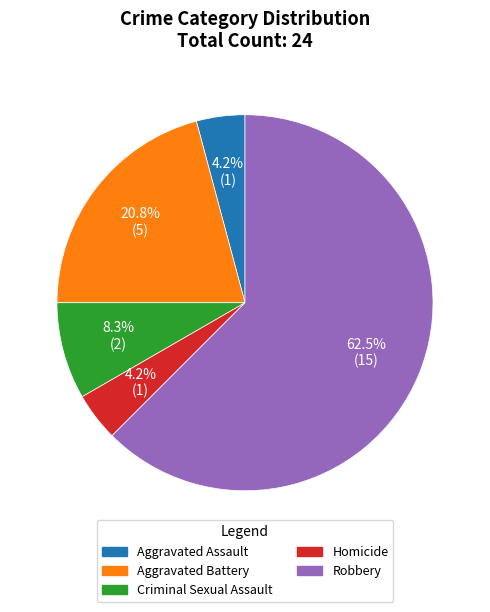

Count the number of slices in the pie.

5